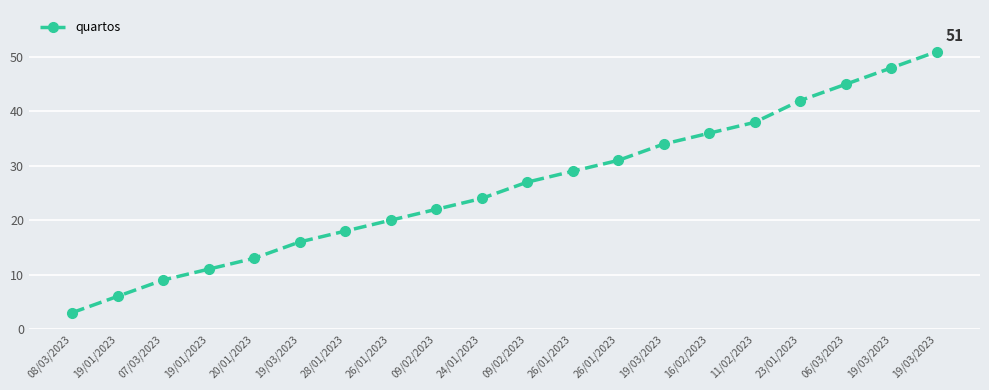

Does the chart have visible grid lines?

Yes